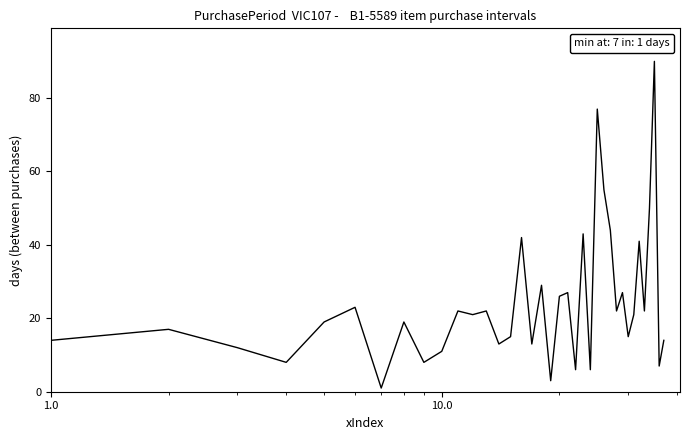

What is the difference between the maximum and minimum values?

89